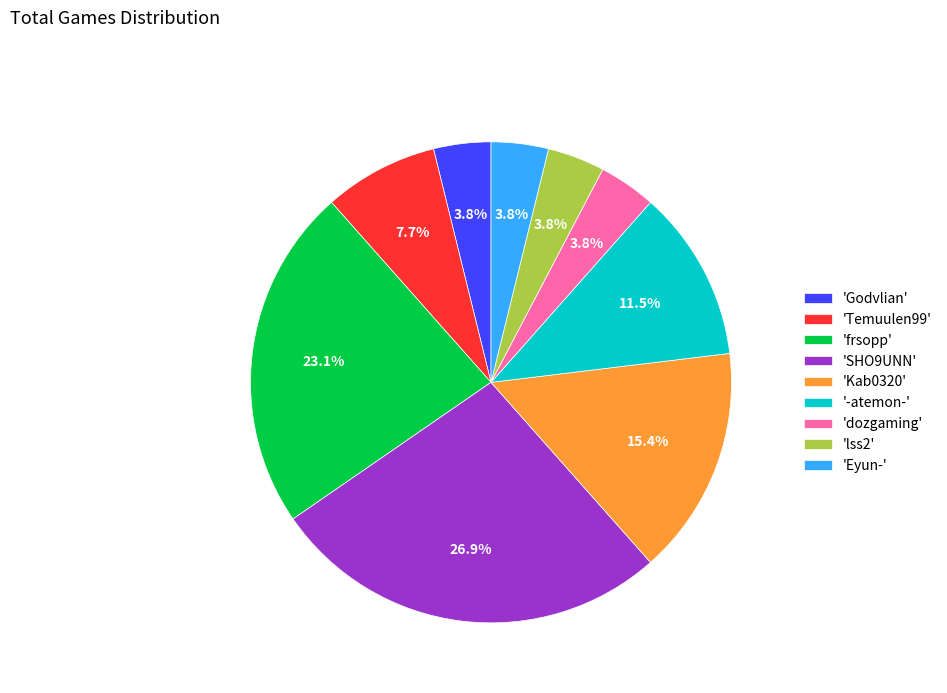

To the nearest percent, what is the average slice percentage?

11%